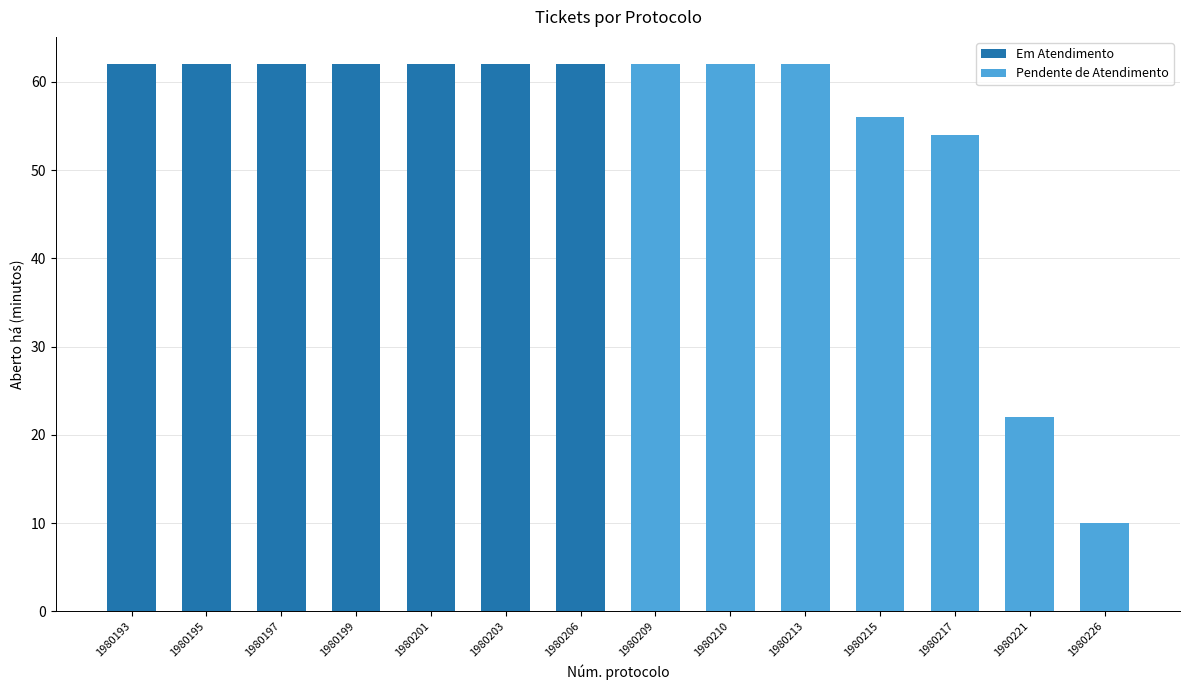

What is the maximum value shown in the chart?

62